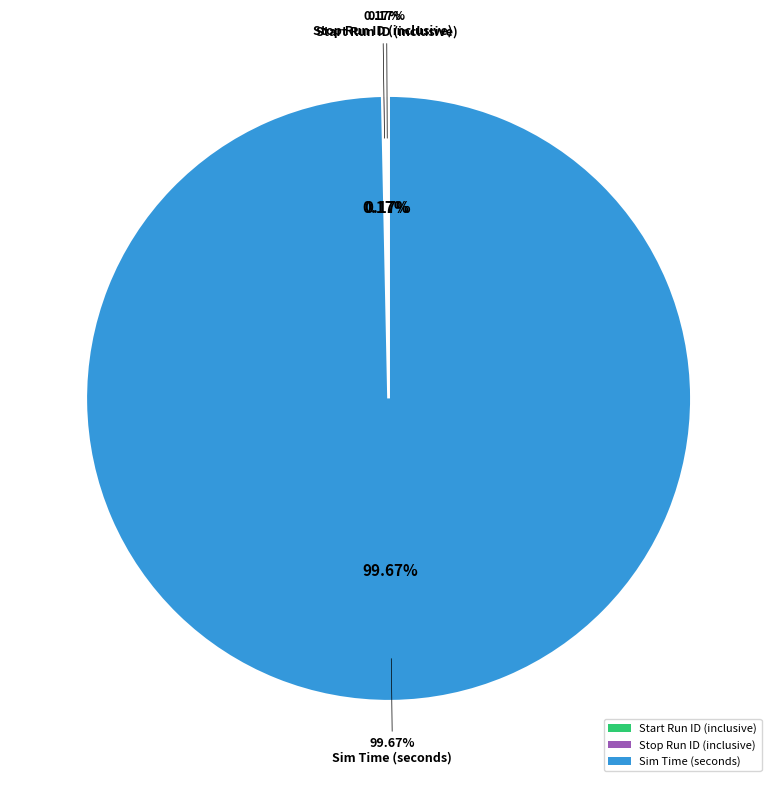

True or false: Sim Time (seconds) accounts for 87% of the total.

False